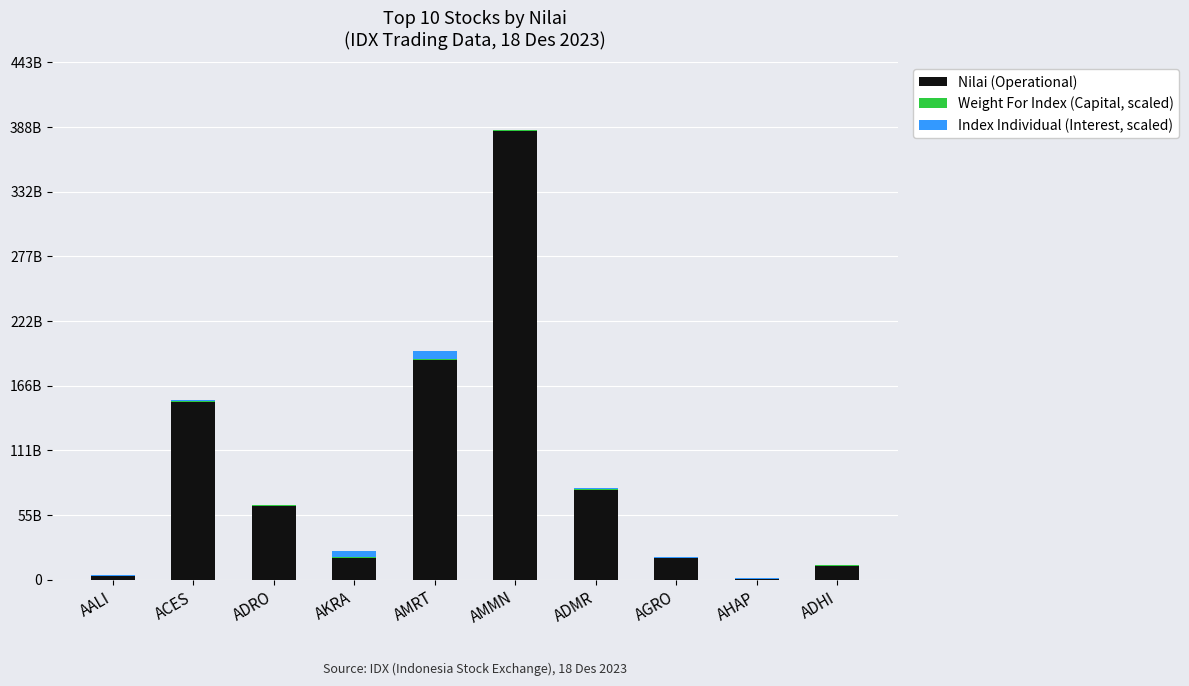

What is the difference between the Weight For Index (Capital, scaled) values at AGRO and AMRT?

781883648.5